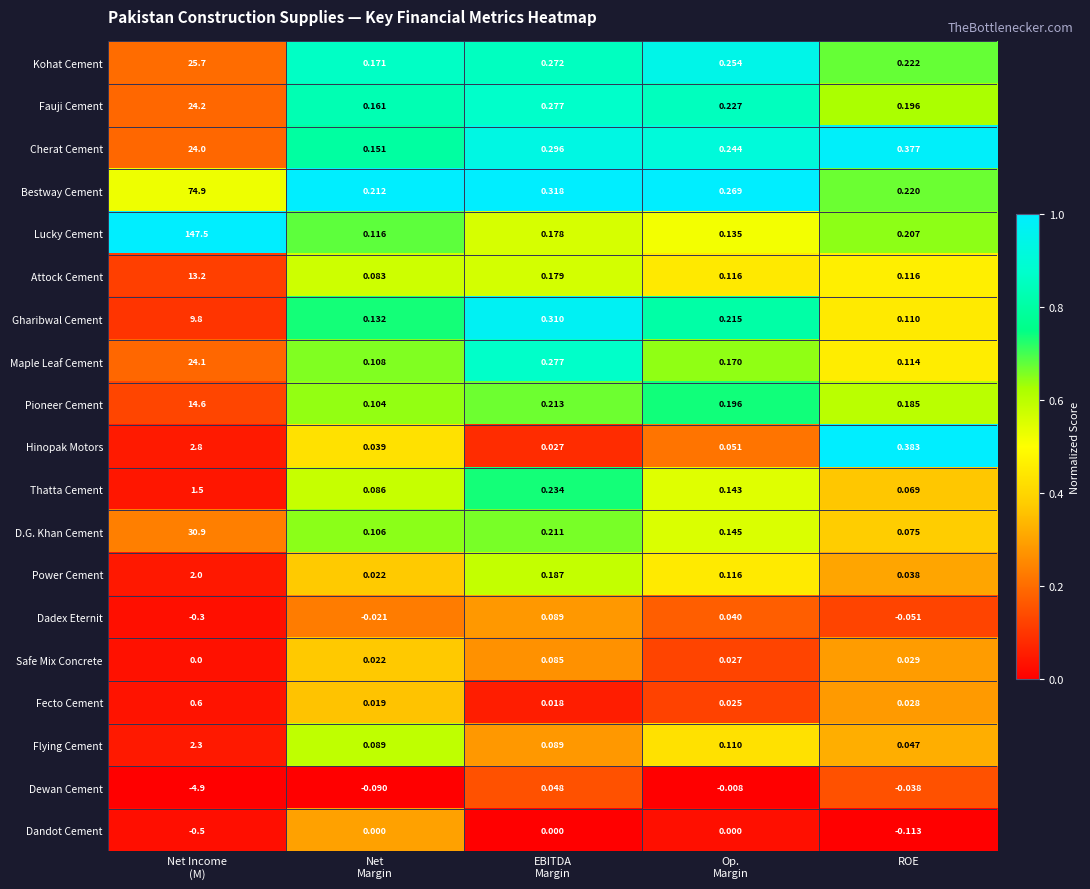

Which series has the widest spread of values?

Lucky Cement